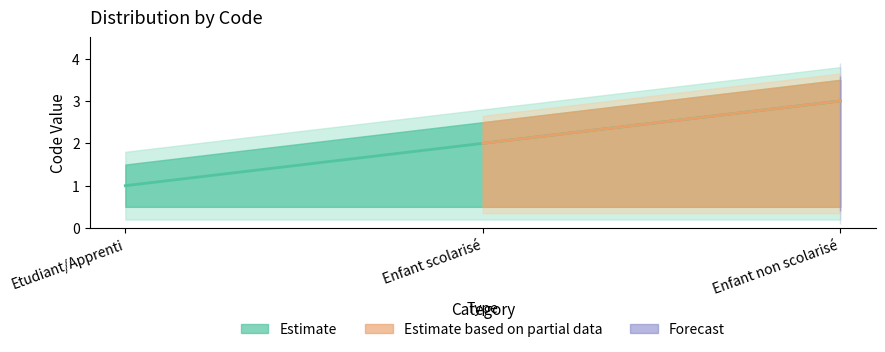

List the labels in order of value, largest first.

Enfant non scolarisé, Enfant scolarisé, Etudiant/Apprenti